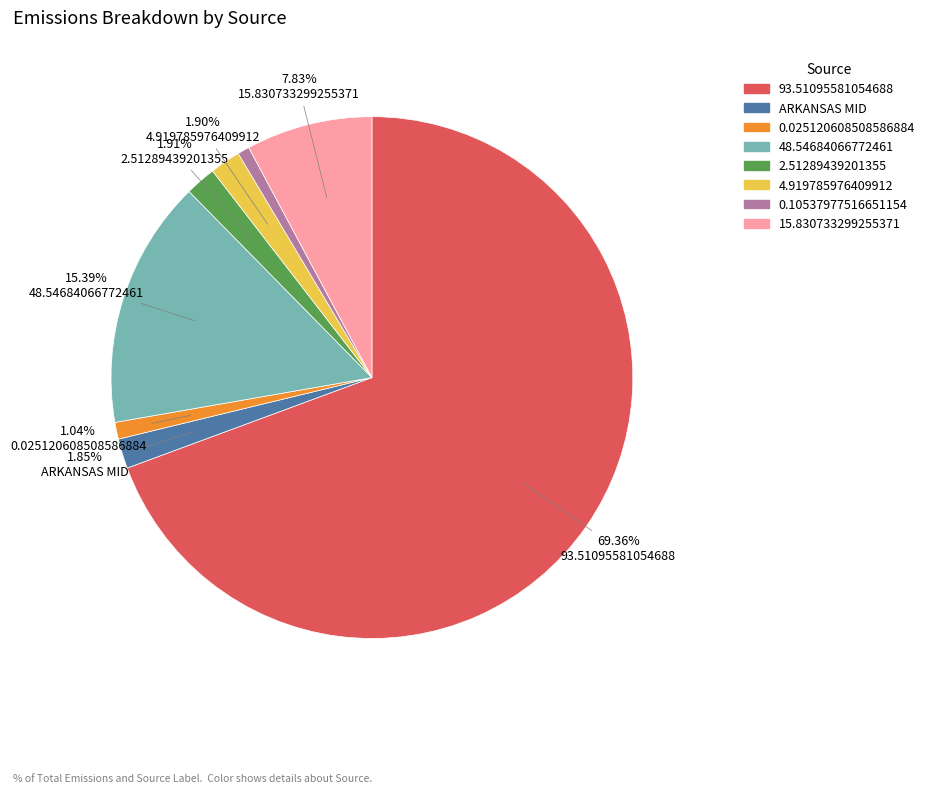

To the nearest percent, what is the combined percentage of 0.025120608508586884 and 48.54684066772461?

16%